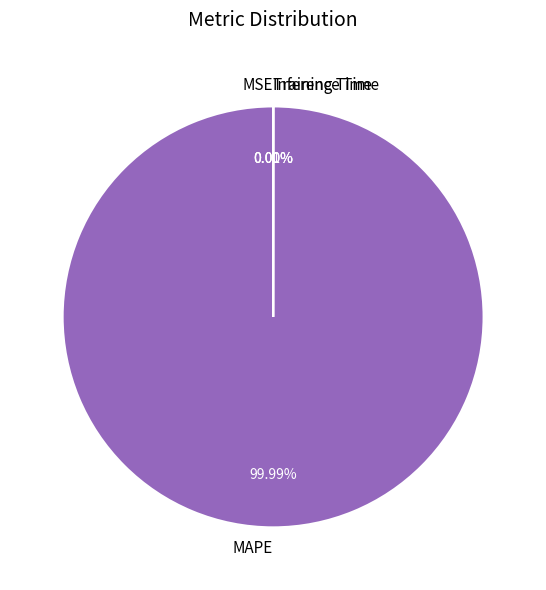

Which category has the biggest portion of the pie?

MAPE